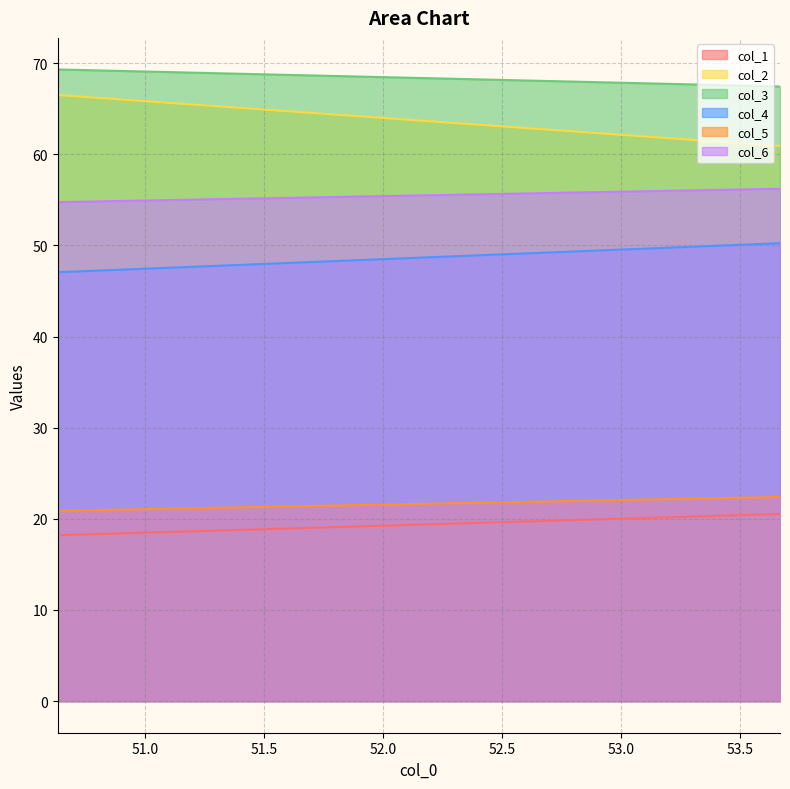

What is the total value across all series at 50.63333333?

276.7